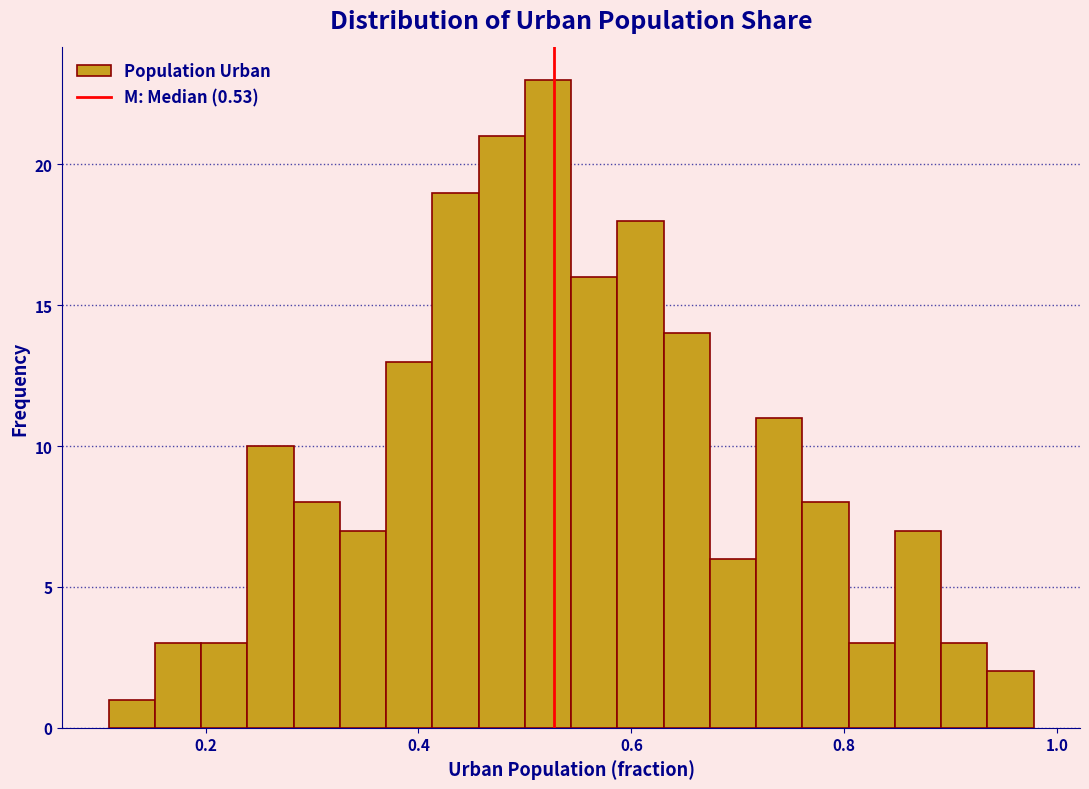

Read against the x-axis, roughly where is the centre of the tallest bar?

0.52